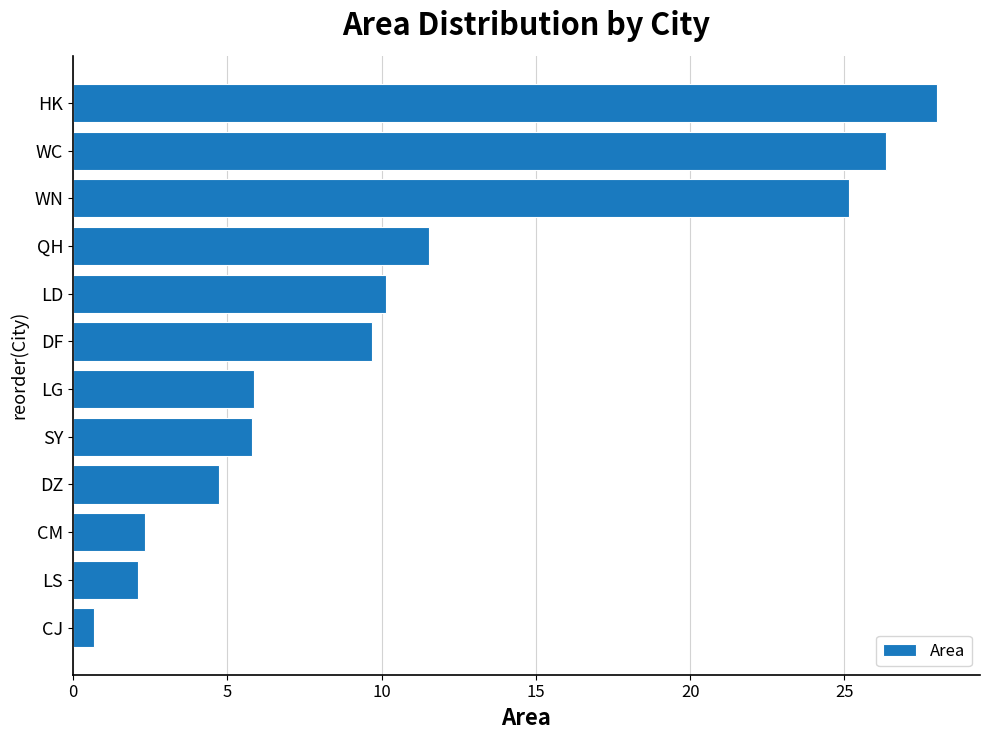

What is the change in value from DF to WN?

+15.5